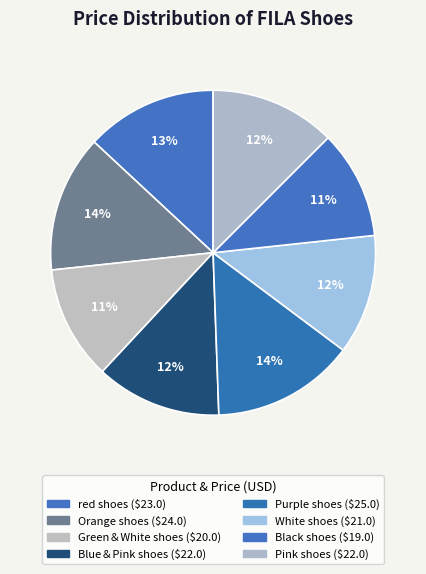

The Pink shoes slice represents 12% of the pie. True or false?

True